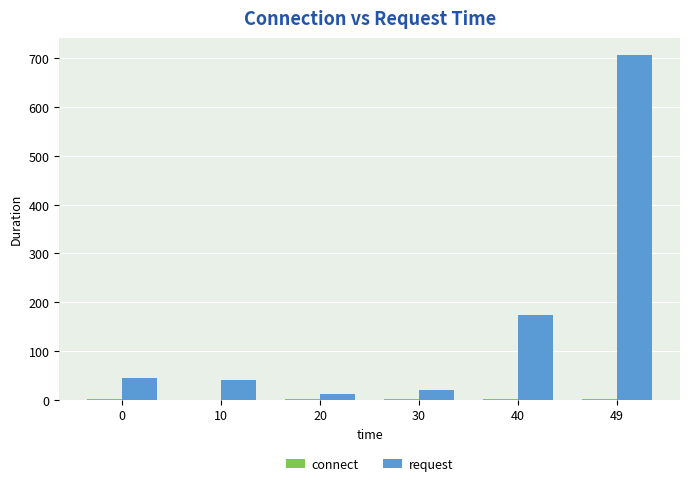

What is the sum of all request values?

1000.0